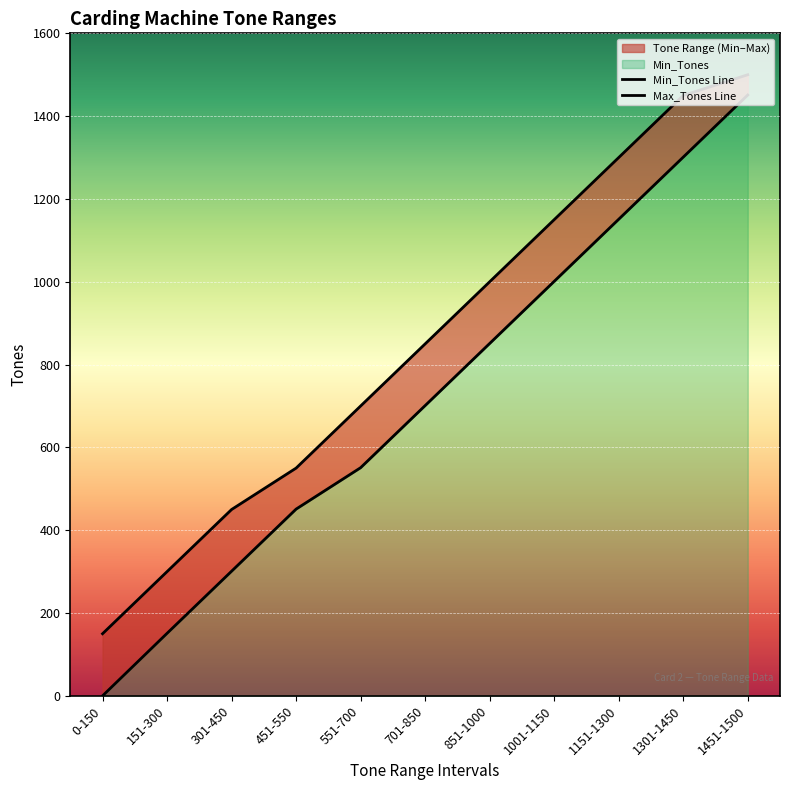

At how many categories does at least one series exceed 991?

5